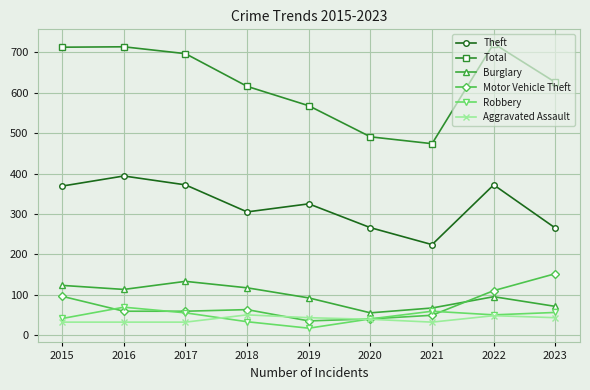

What is the value of the Burglary point at the 1st from the left?

123